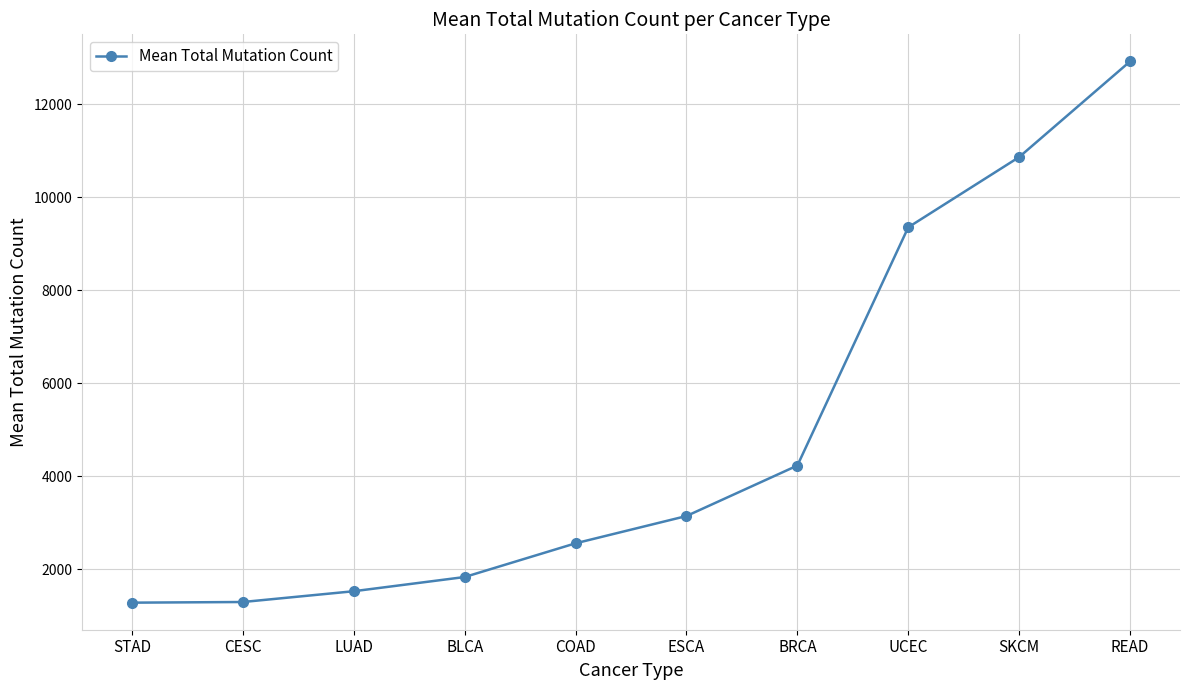

Which has a higher value, SKCM or COAD?

SKCM